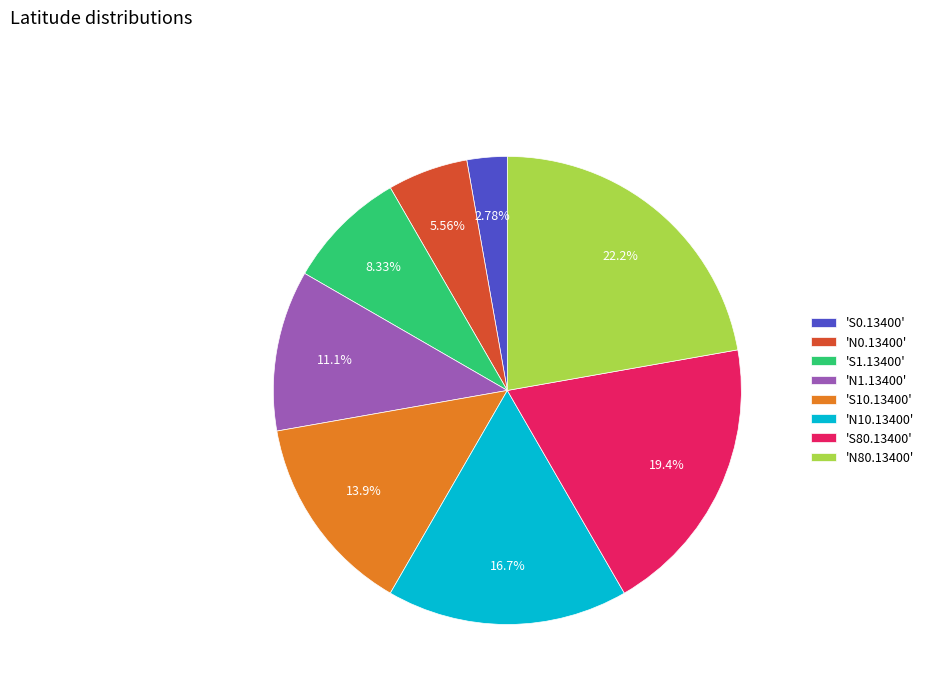

Rank the categories by value from lowest to highest.

'S0.13400', 'N0.13400', 'S1.13400', 'N1.13400', 'S10.13400', 'N10.13400', 'S80.13400', 'N80.13400'